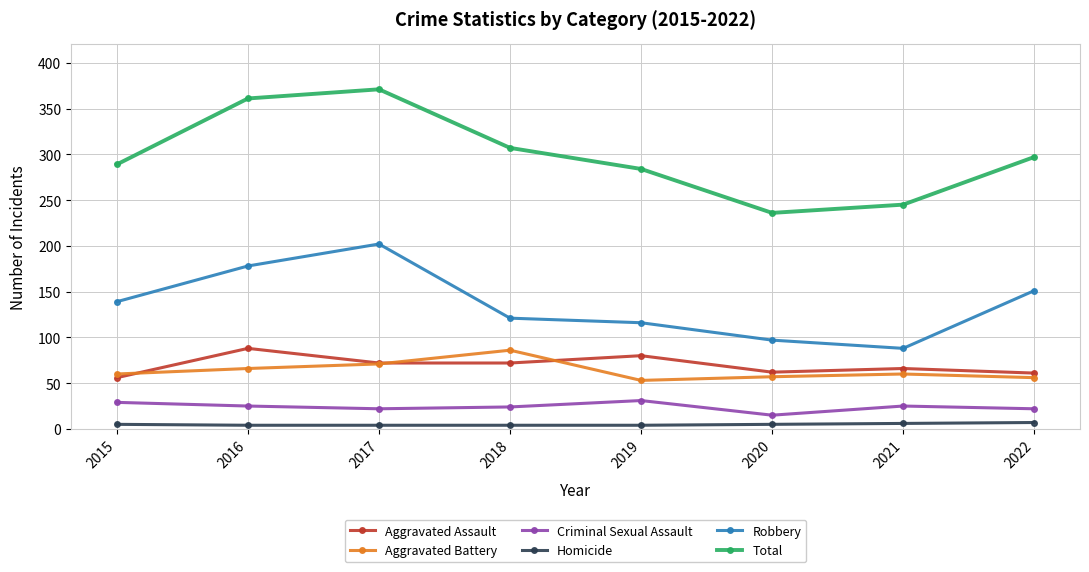

How many interior local valleys does the Total series have?

1